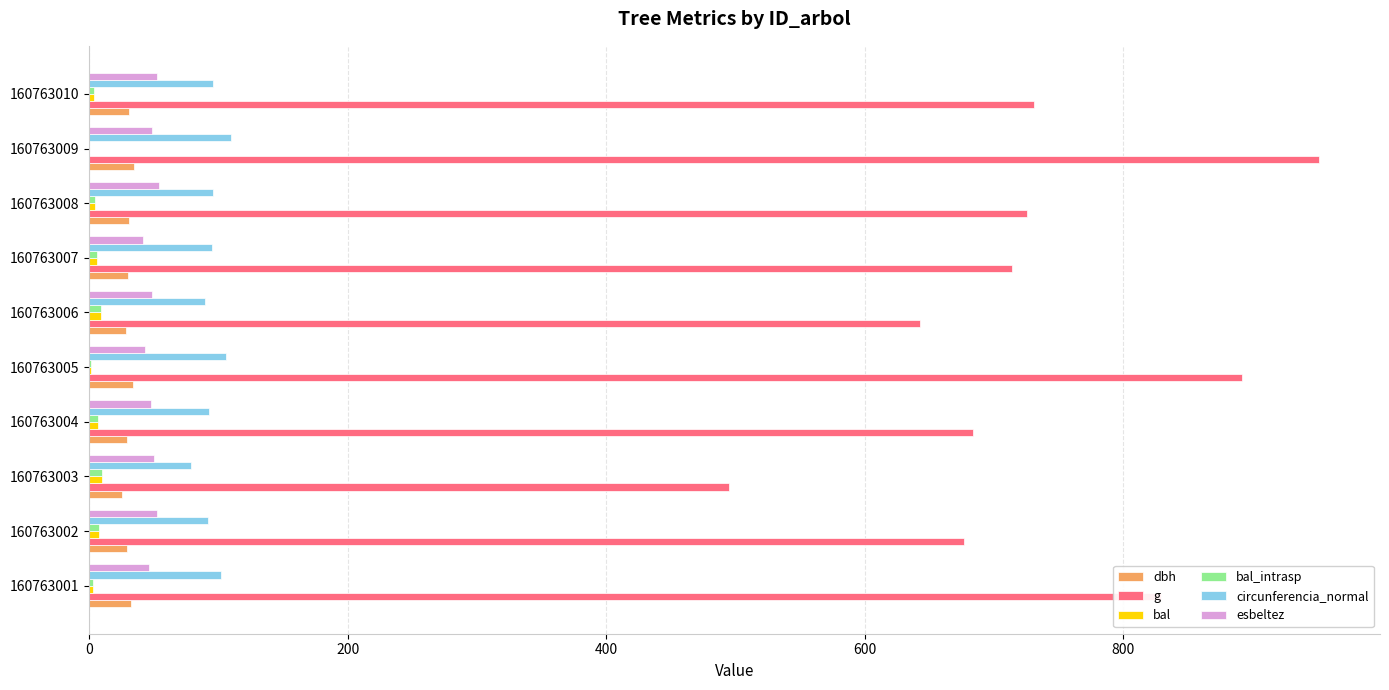

Is the value of g at 160763009 greater than the value of circunferencia_normal at 160763007?

Yes